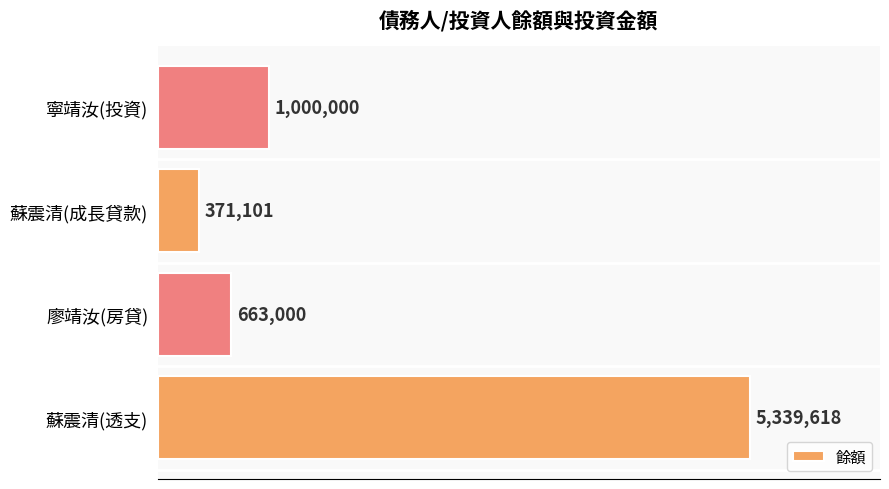

Rank the categories by value from lowest to highest.

蘇震清(成長貸款), 廖靖汝(房貸), 寧靖汝(投資), 蘇震清(透支)